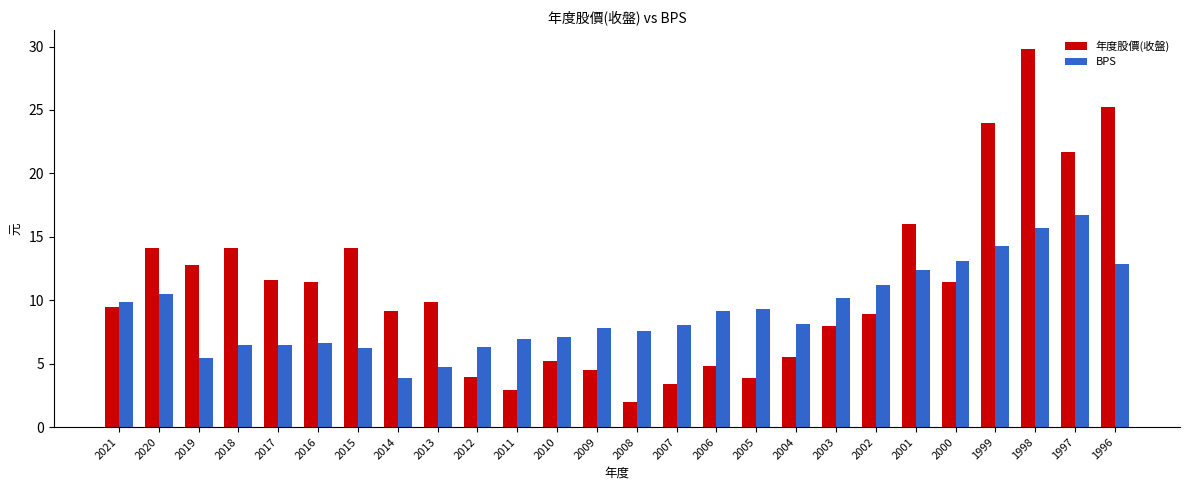

How many data points does each series have?

26